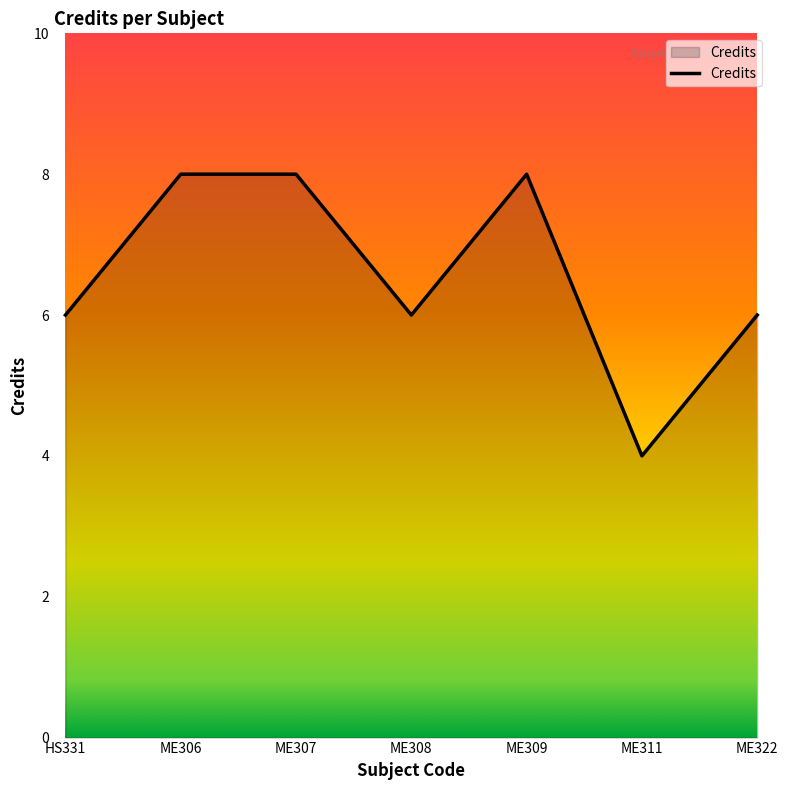

What is the average value?

7